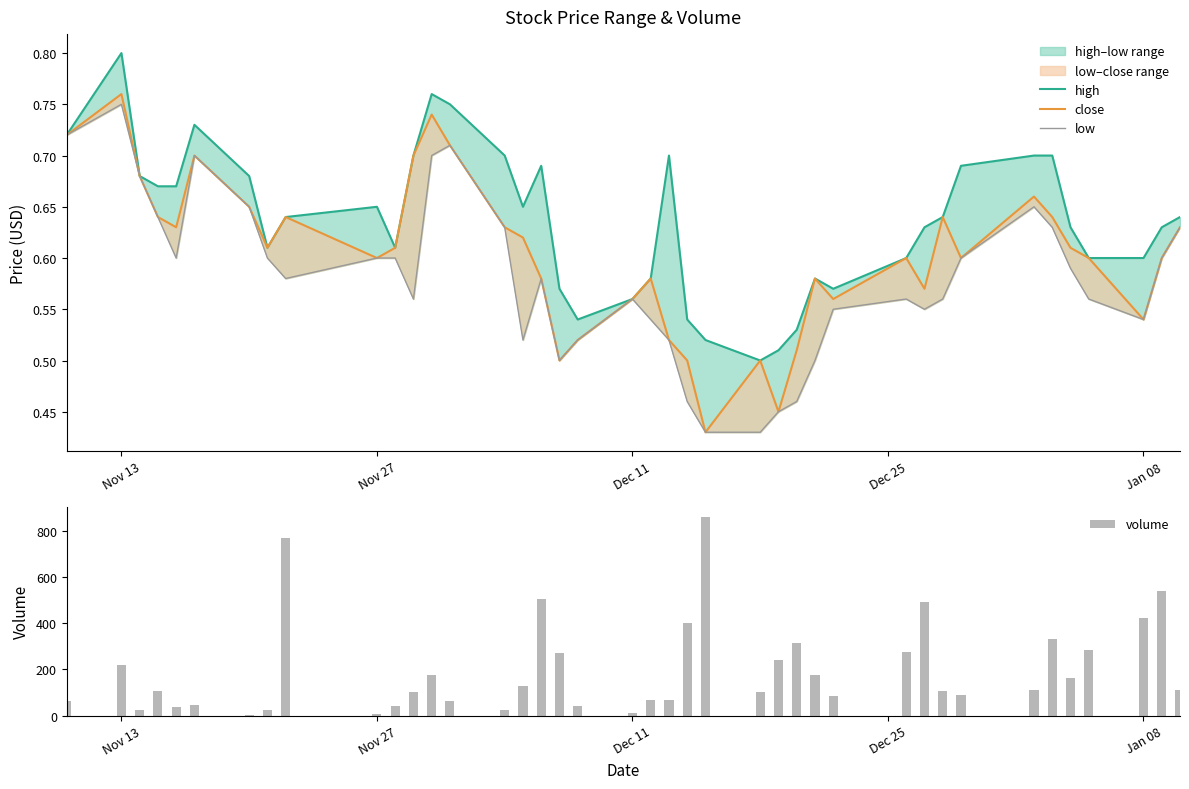

Does the chart contain any negative values?

No